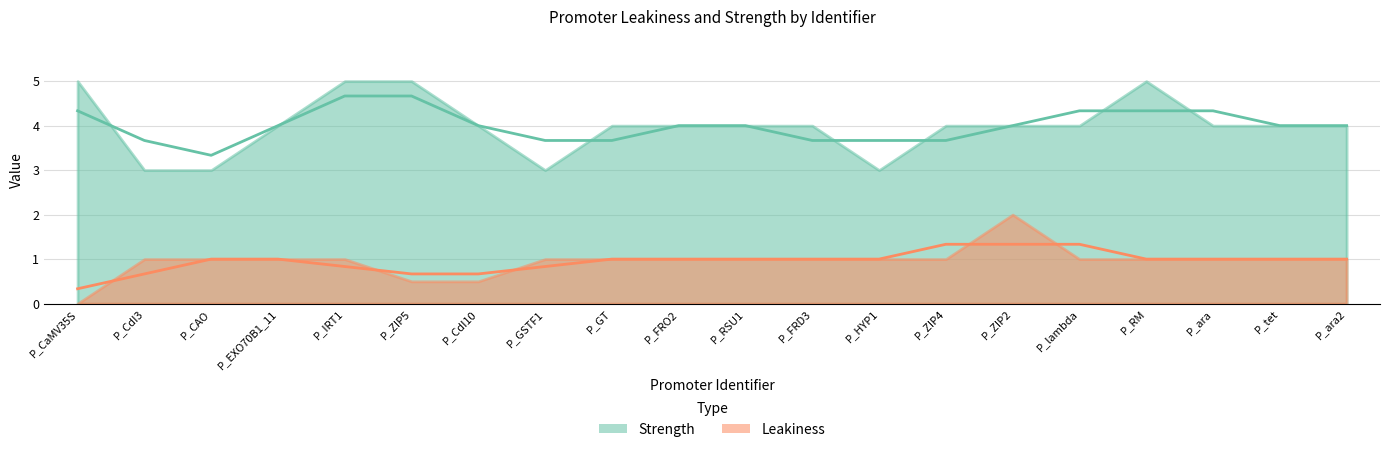

How many data points in Strength are above 4?

4